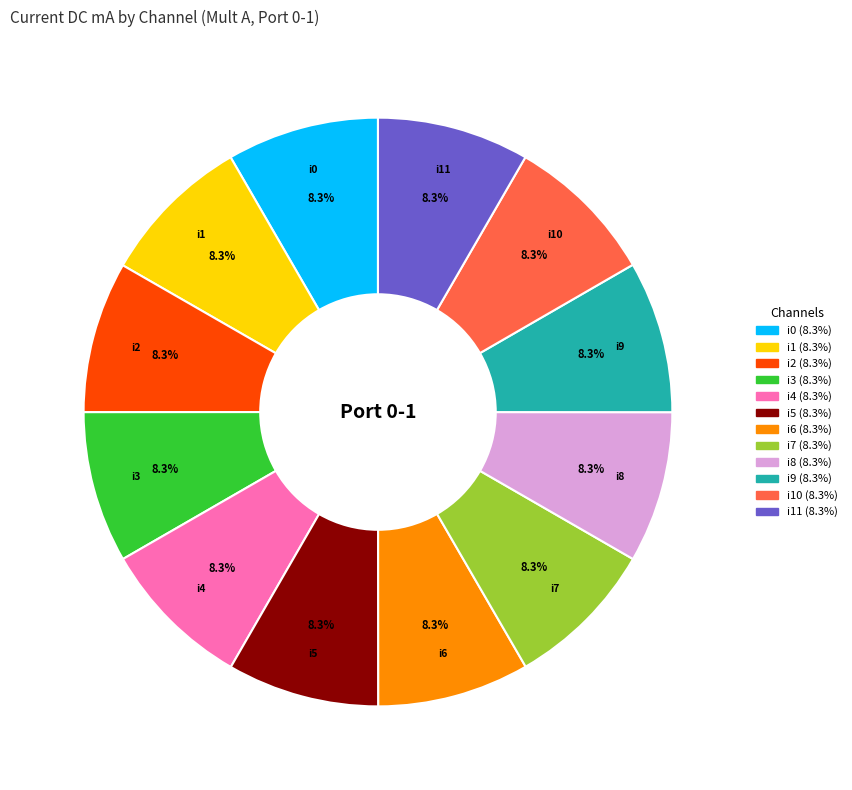

Do i8 and i0 together represent more than half of the pie?

No